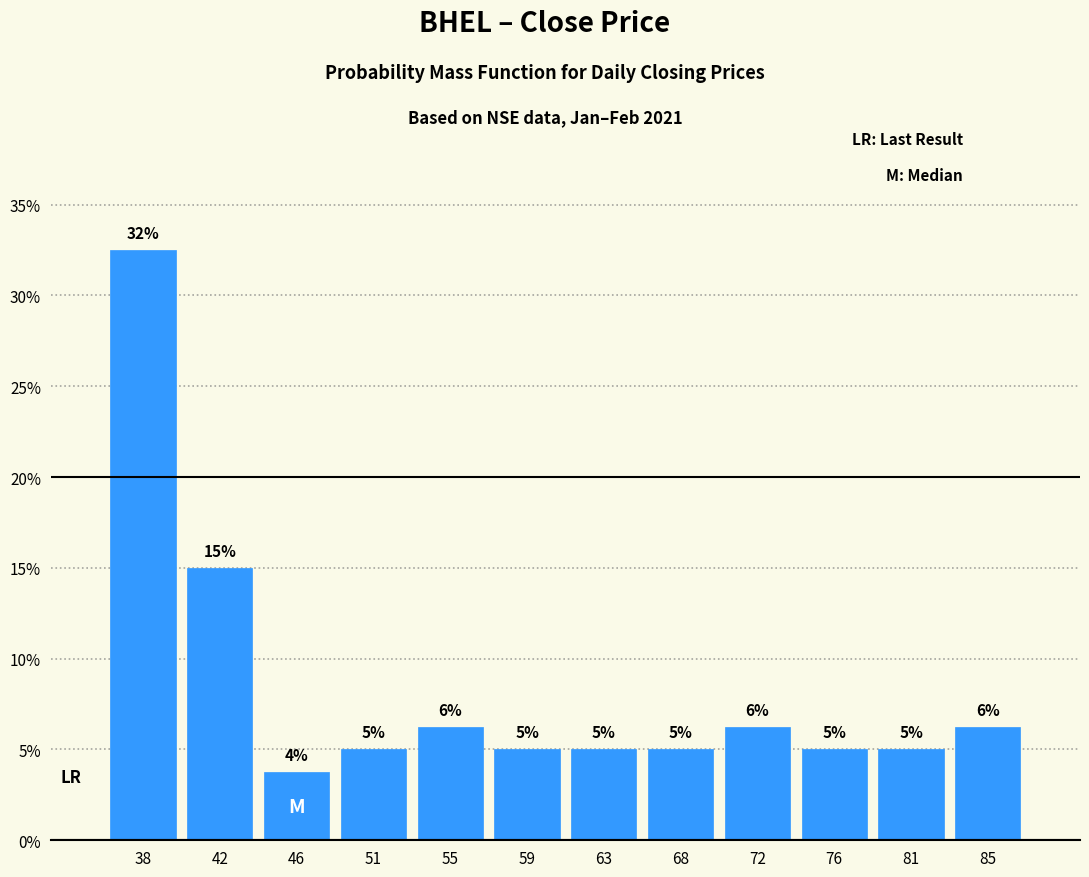

Over which range of the x-axis is the bar tallest?

35.5 to 40.0